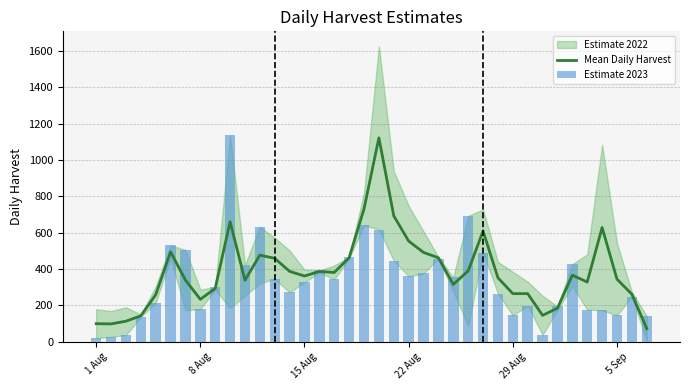

True or false: Mean Daily Harvest has a value of 491.7 at 8.

False